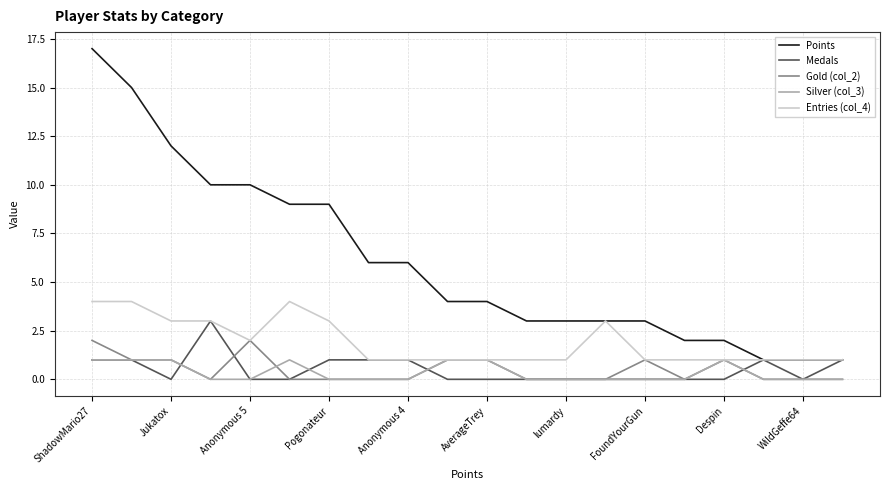

True or false: Gold (col_2) and Points intersect in this chart.

False